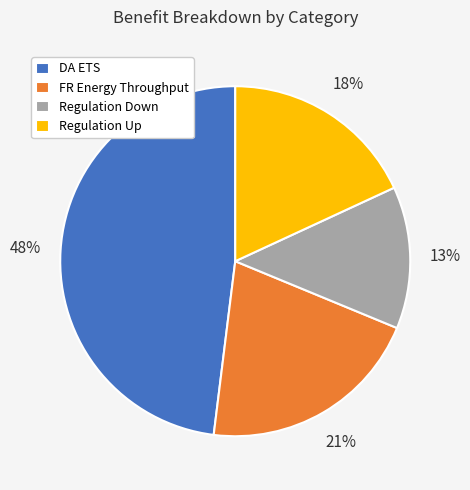

Does any single category account for the majority?

No